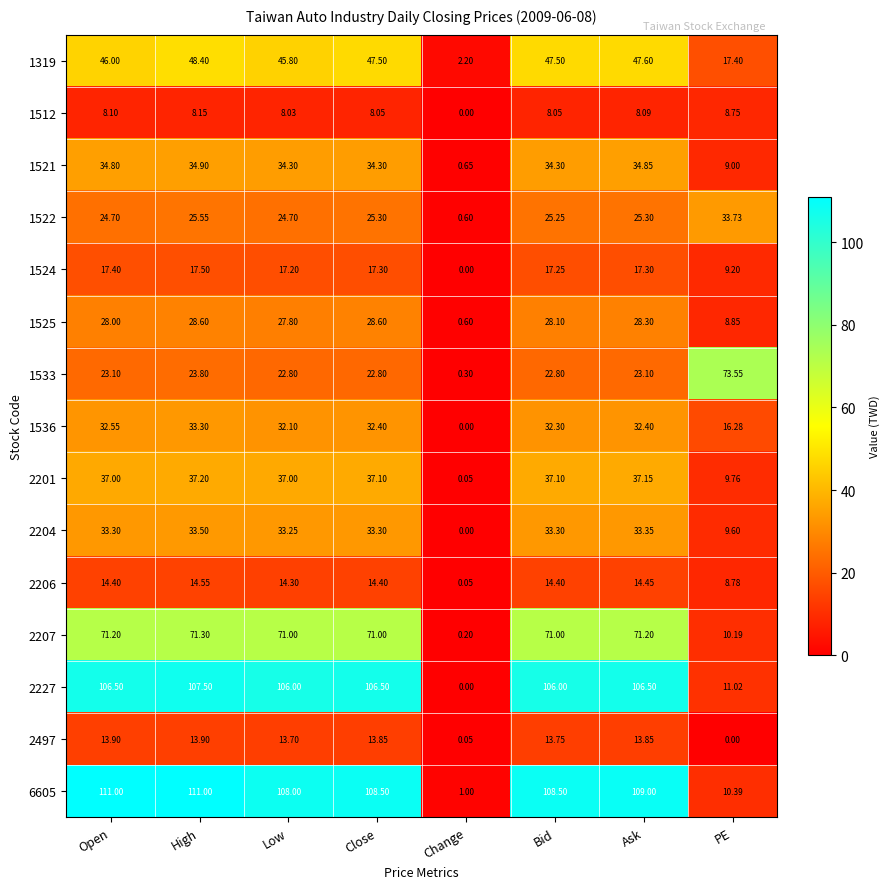

At Low, list the series in order from largest to smallest.

6605, 2227, 2207, 1319, 2201, 1521, 2204, 1536, 1525, 1522, 1533, 1524, 2206, 2497, 1512